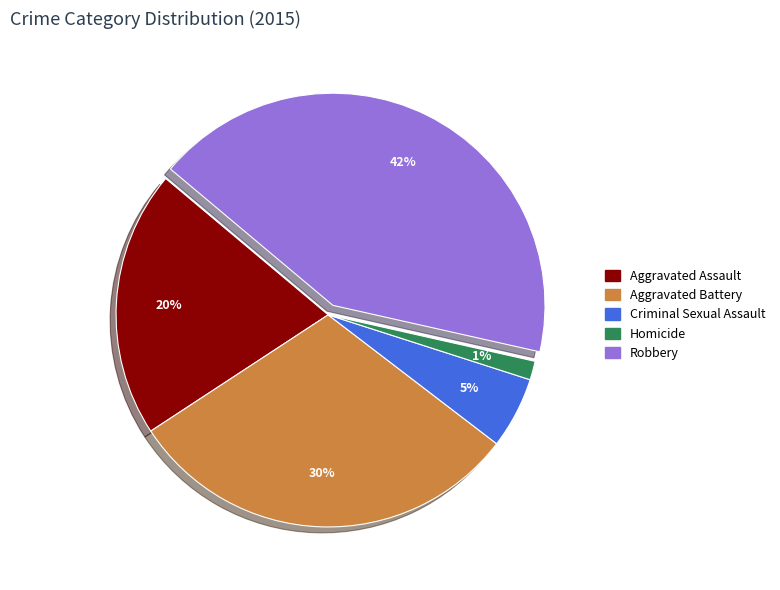

What is the smallest slice in the pie chart?

Homicide